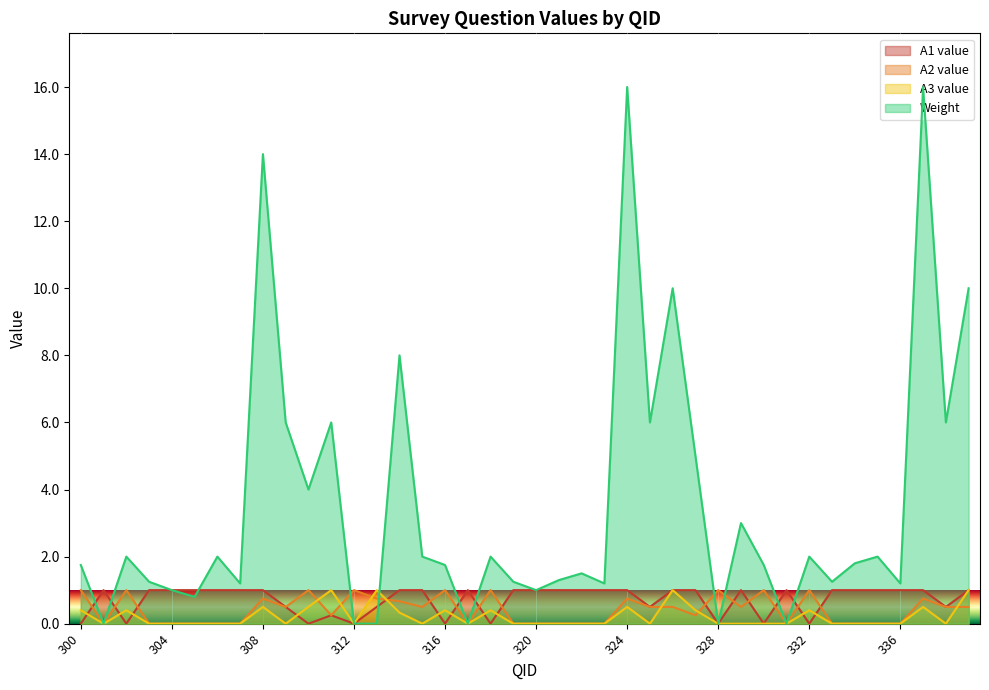

What is the spread (max minus min) of values at 300?

1.8